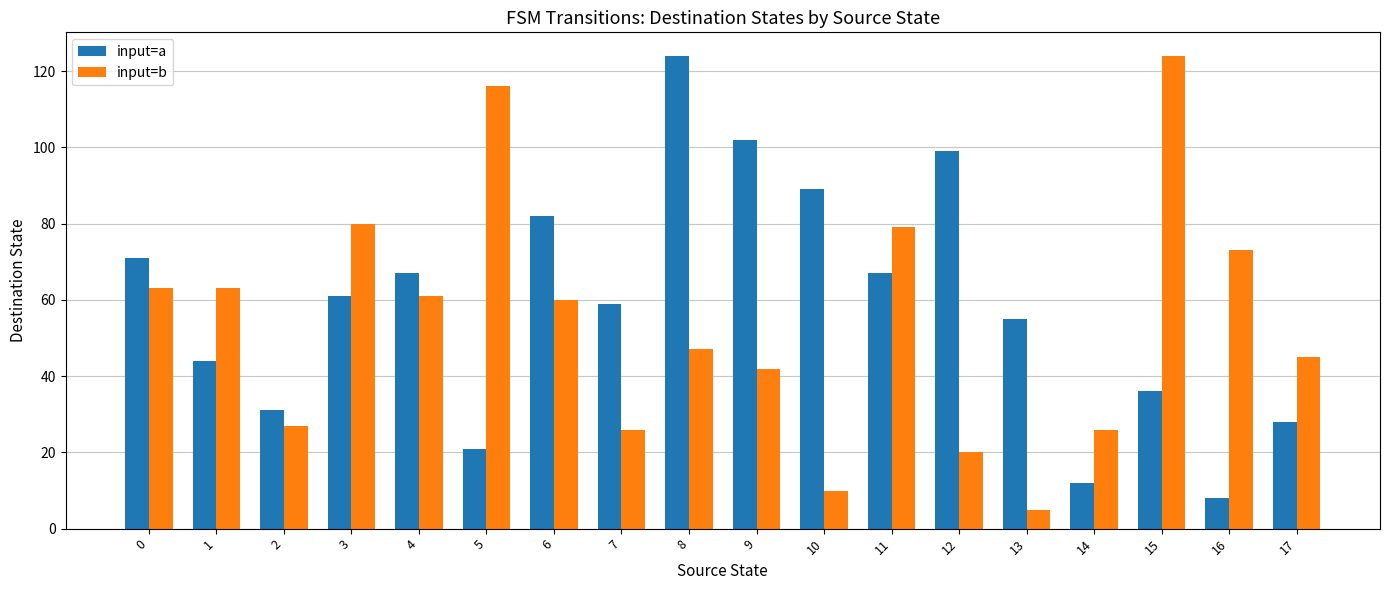

The value of input=b at 2 is 27. True or false?

True